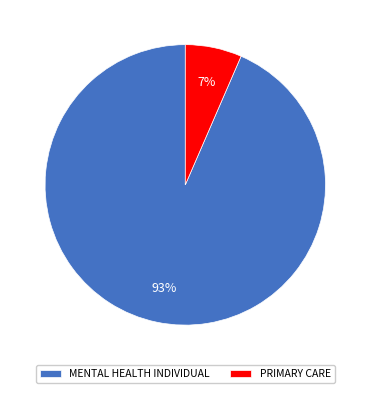

To the nearest percent, what portion does MENTAL HEALTH INDIVIDUAL represent?

93%